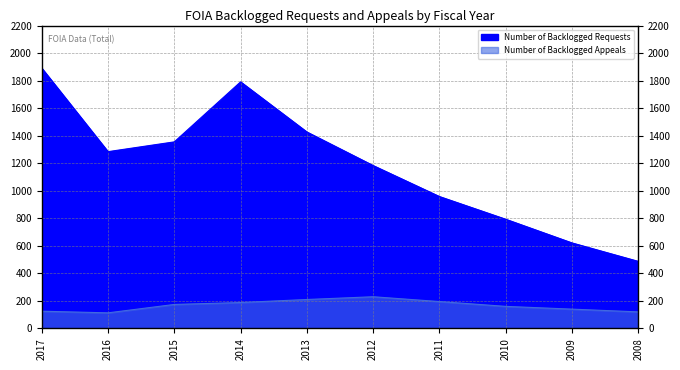

What is the sum of all Number of Backlogged Requests values?

11790